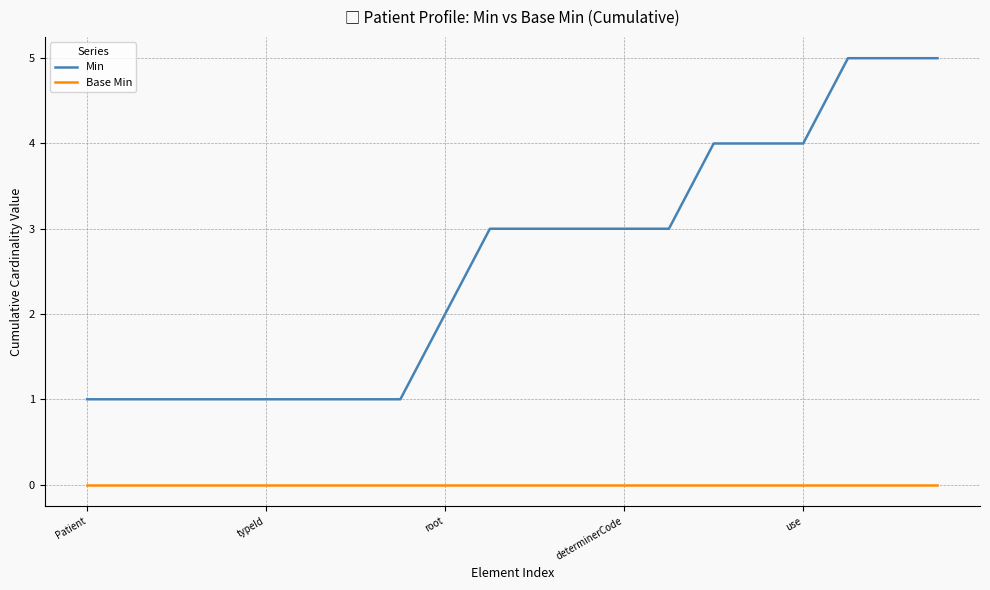

What is the average value of the Min series?

3